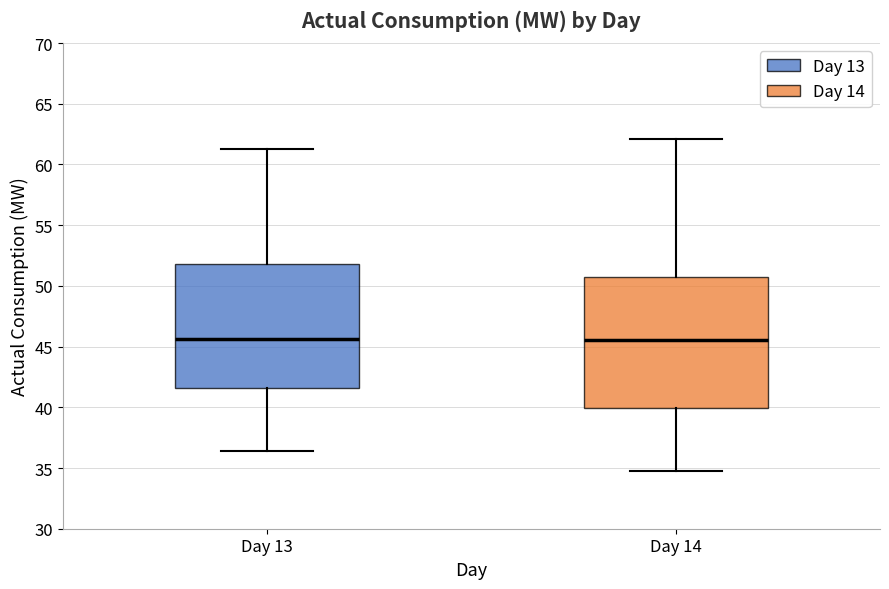

Where is the lower edge of the box for Day 14 on the y-axis? The values are not printed on the chart, so give them approximately, as read against the axis.

40.0